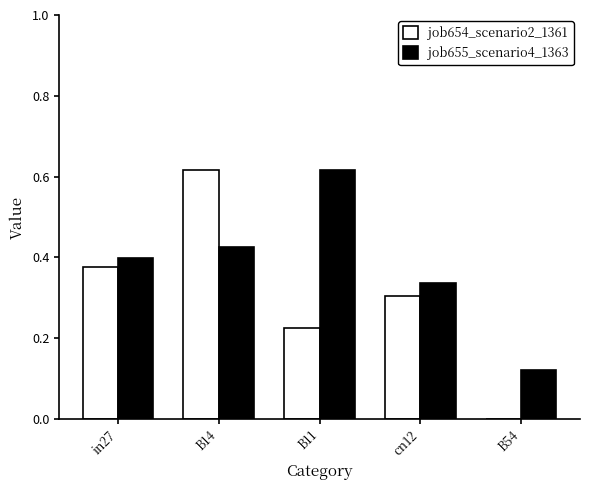

Is the value of job655_scenario4_1363 at cn12 greater than the value of job654_scenario2_1361 at in27?

No